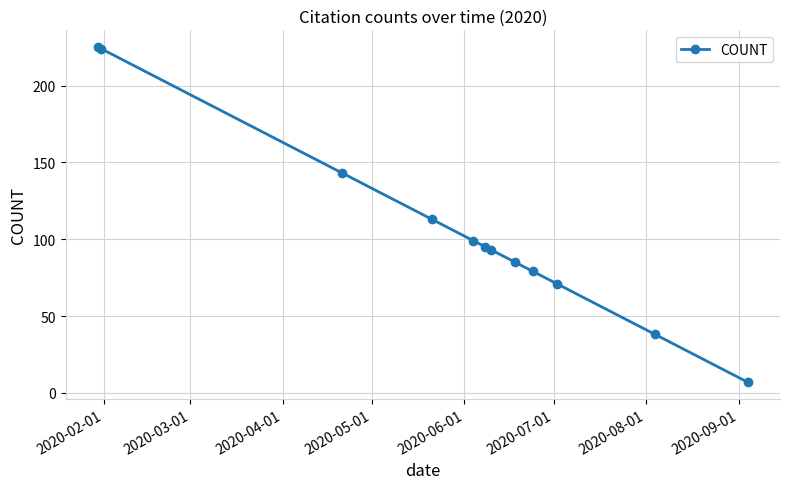

What is the smallest value displayed?

7